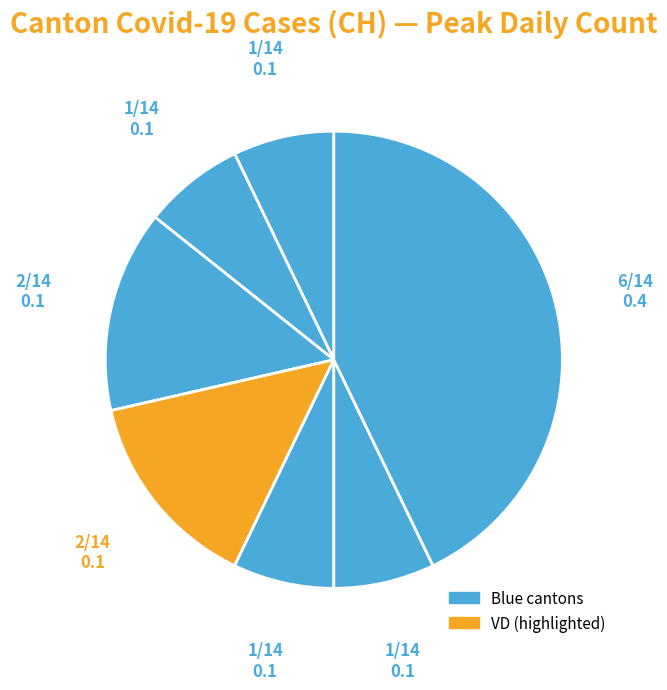

Does any single category account for the majority?

No